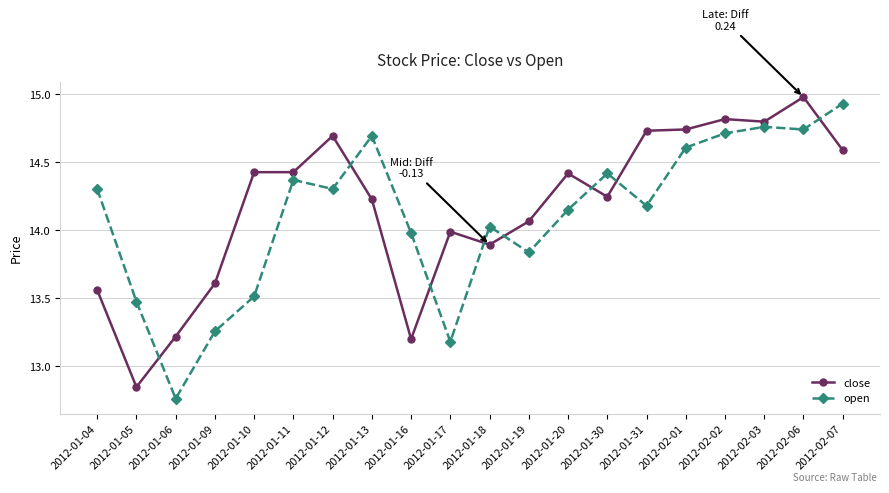

Where does the open series first go above 14?

2012-01-04